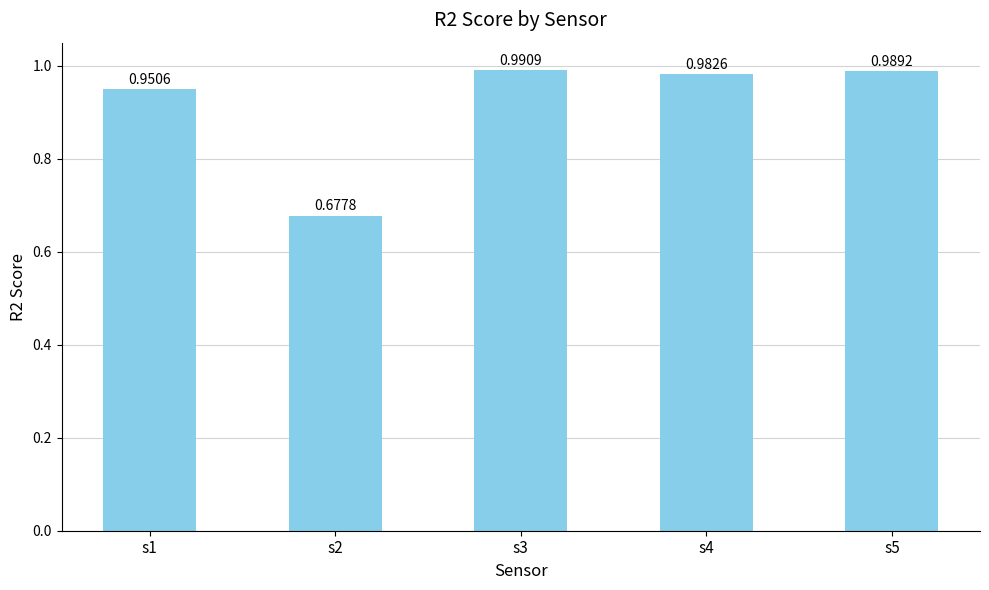

Which has a higher value, s3 or s4?

s3